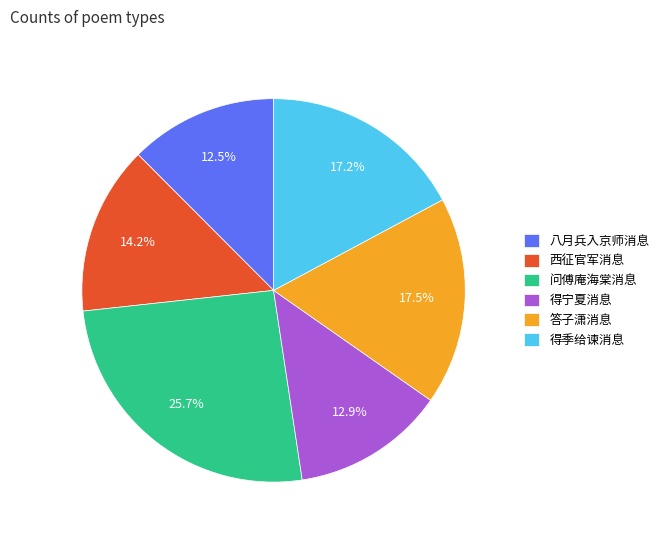

Approximately how many times larger is the value at 答子潇消息 compared to 得季给谏消息?

1.0